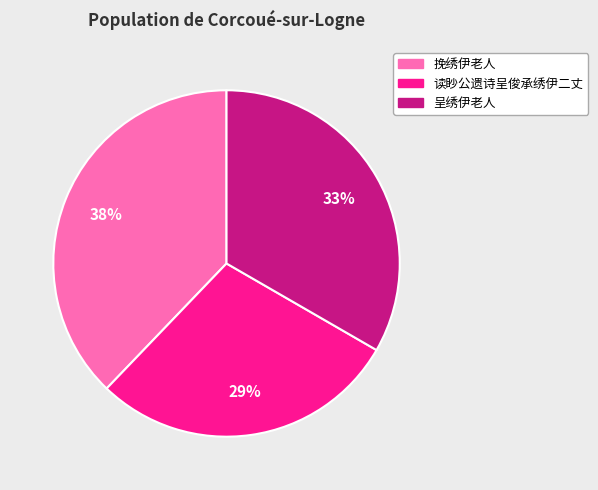

Is there a majority slice in this chart?

No